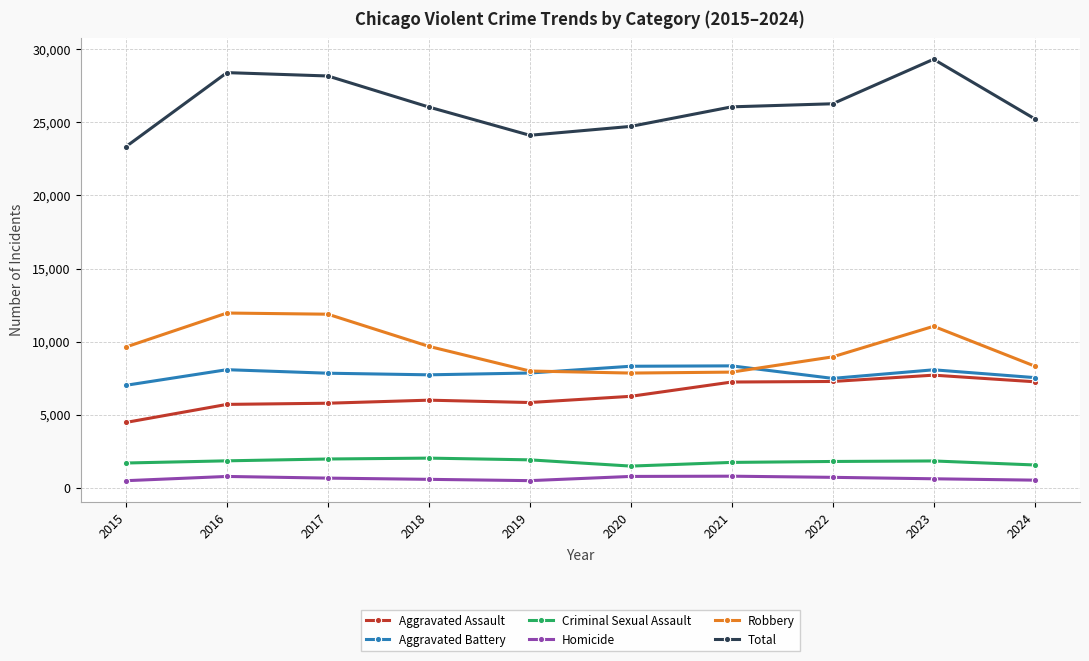

What is the difference between the second highest and second lowest values in the Aggravated Battery series?

830